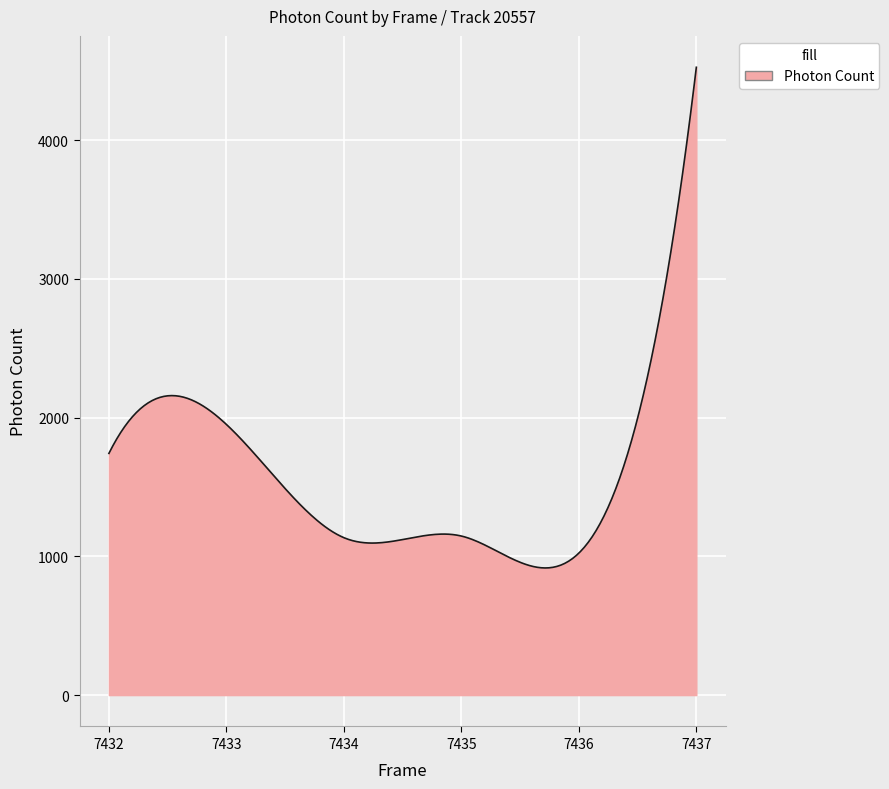

What is the maximum value shown in the chart?

4526.4